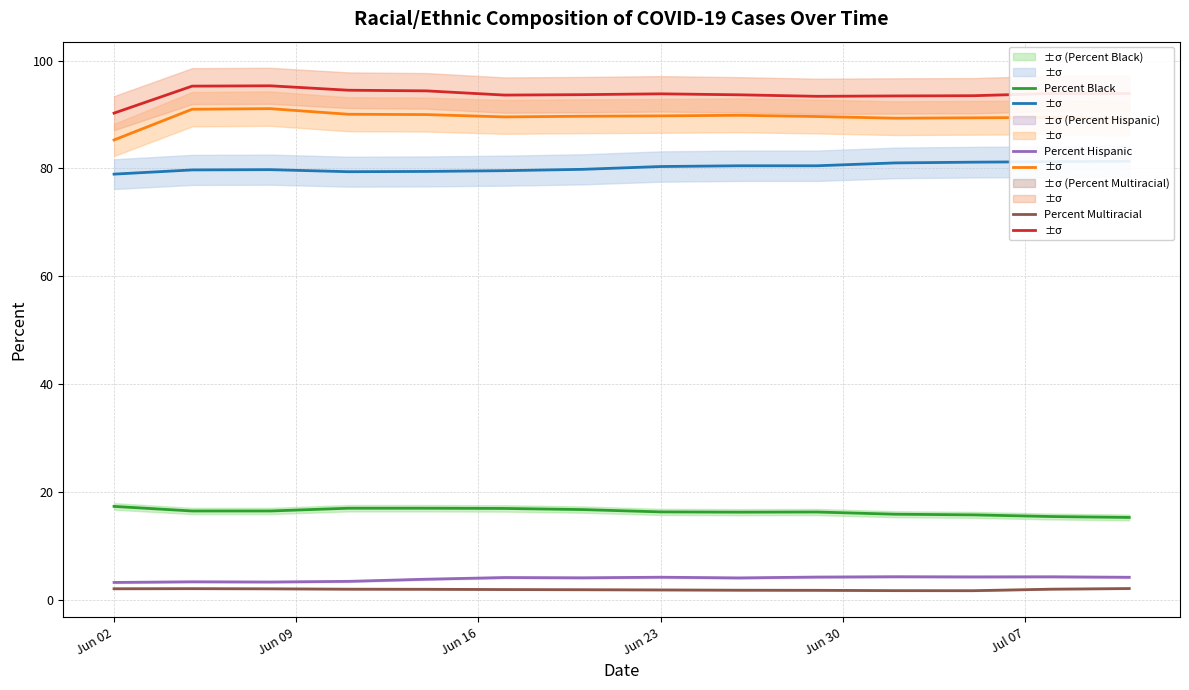

How many data points does each series have?

14